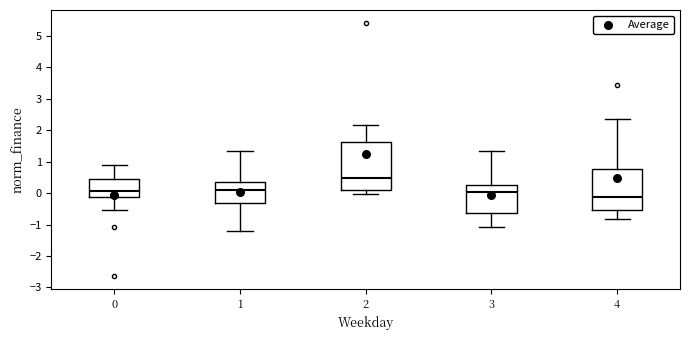

Which box's median line is the highest?

2